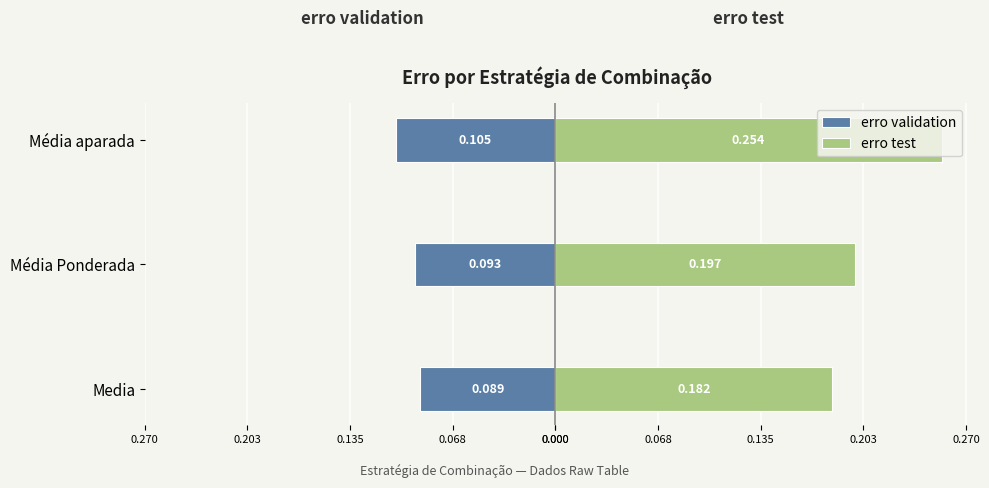

At how many categories does at least one series exceed 0?

3